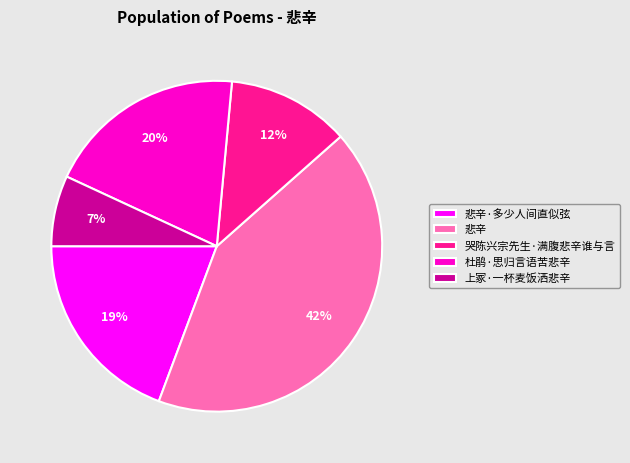

How many segments does this pie chart have?

5